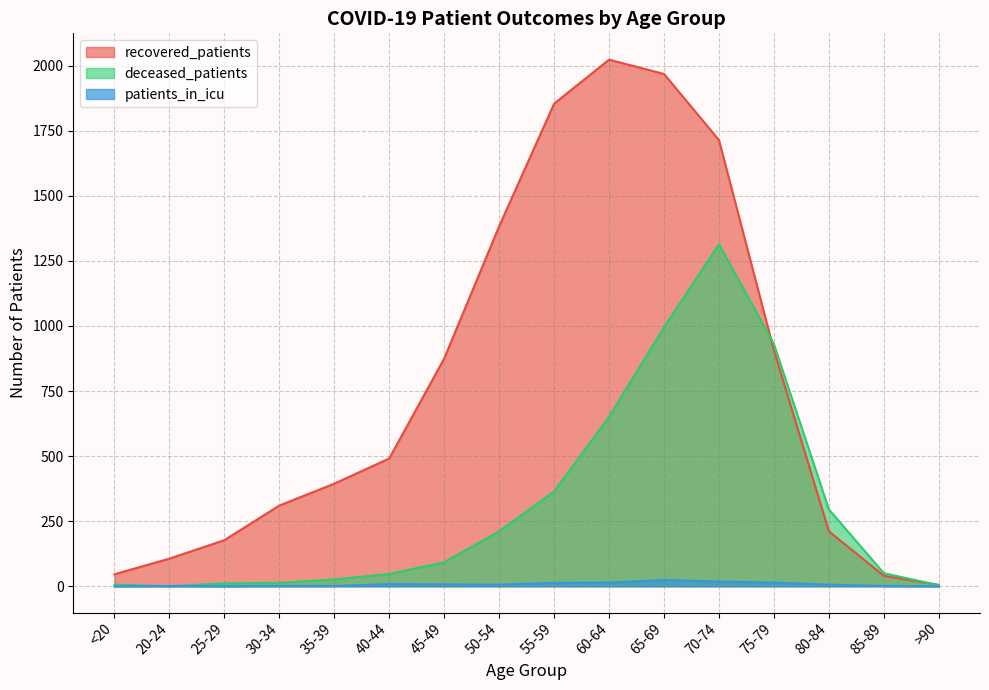

What is the difference between the maximum and second lowest values in the deceased_patients series?

1310